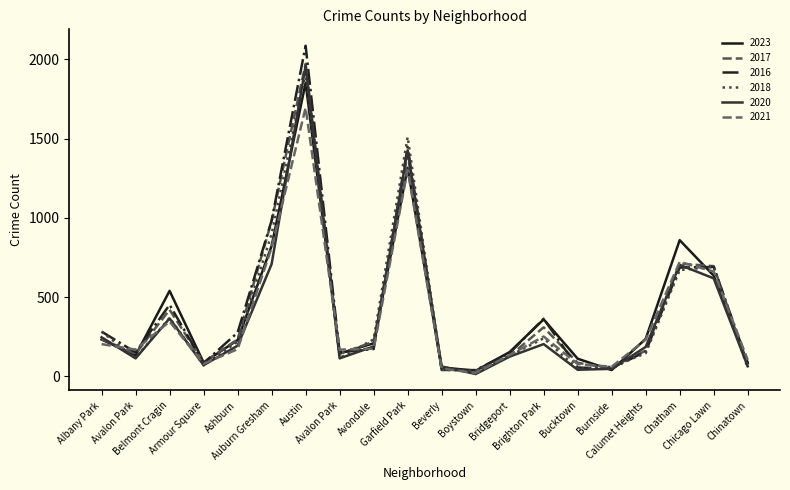

What is the label of the 9th point from the left?

Avondale